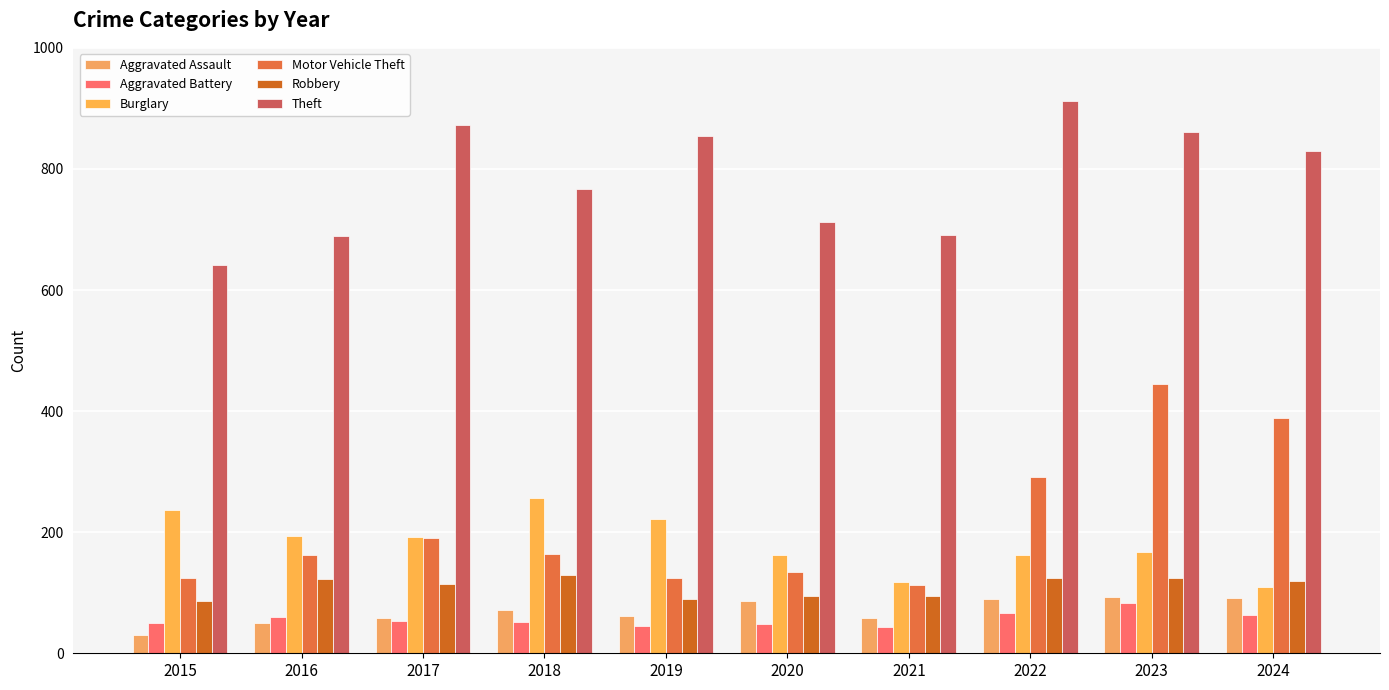

True or false: Robbery has a value of 59 at 2021.

False